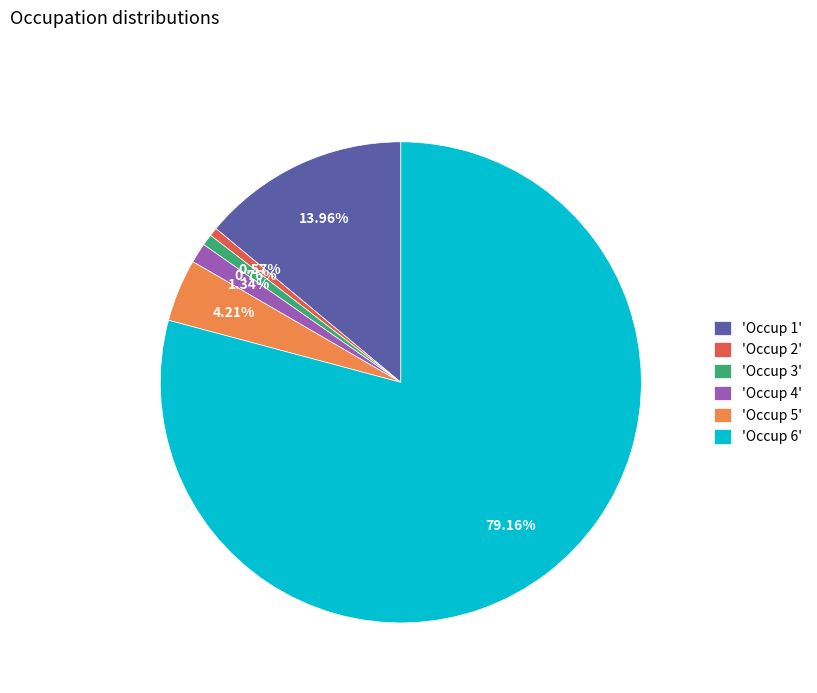

Count the number of slices in the pie.

6